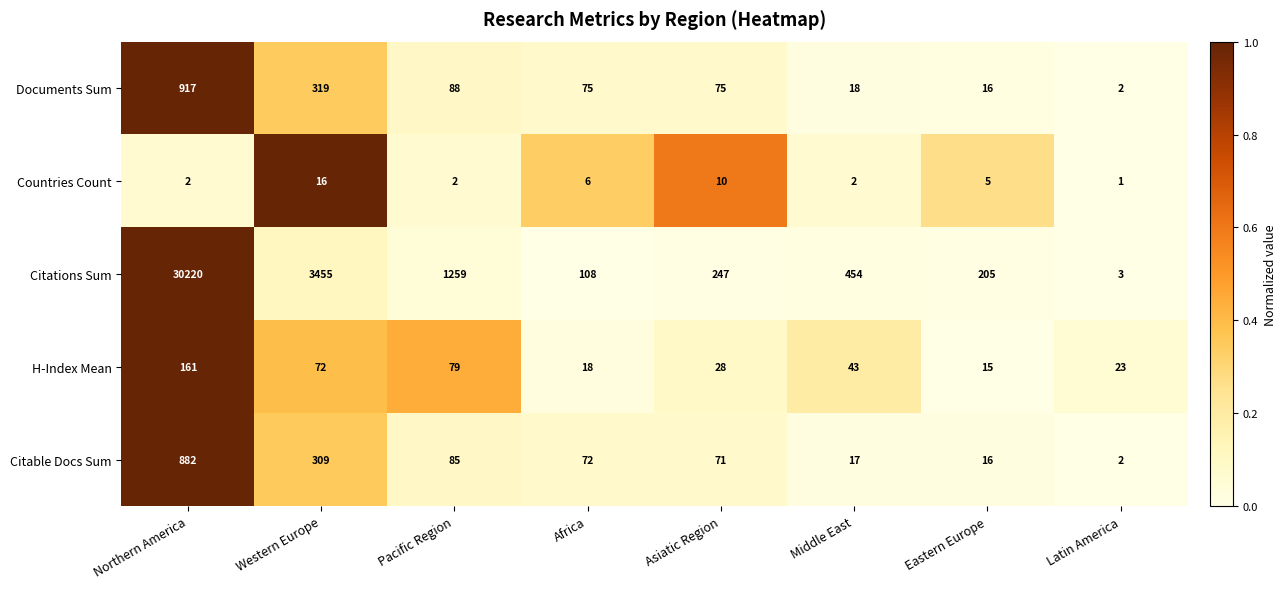

What is the total value across all series at Latin America?

31